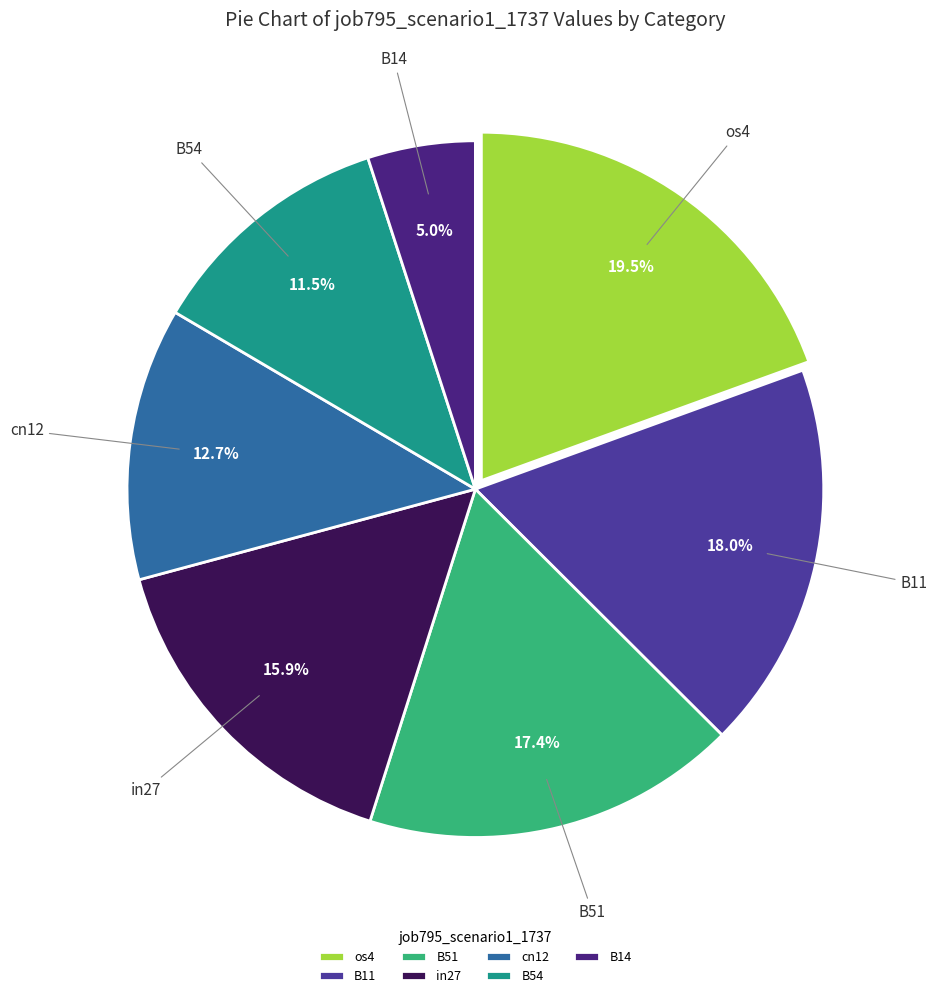

Is it true that B14 is 5% of the pie?

True